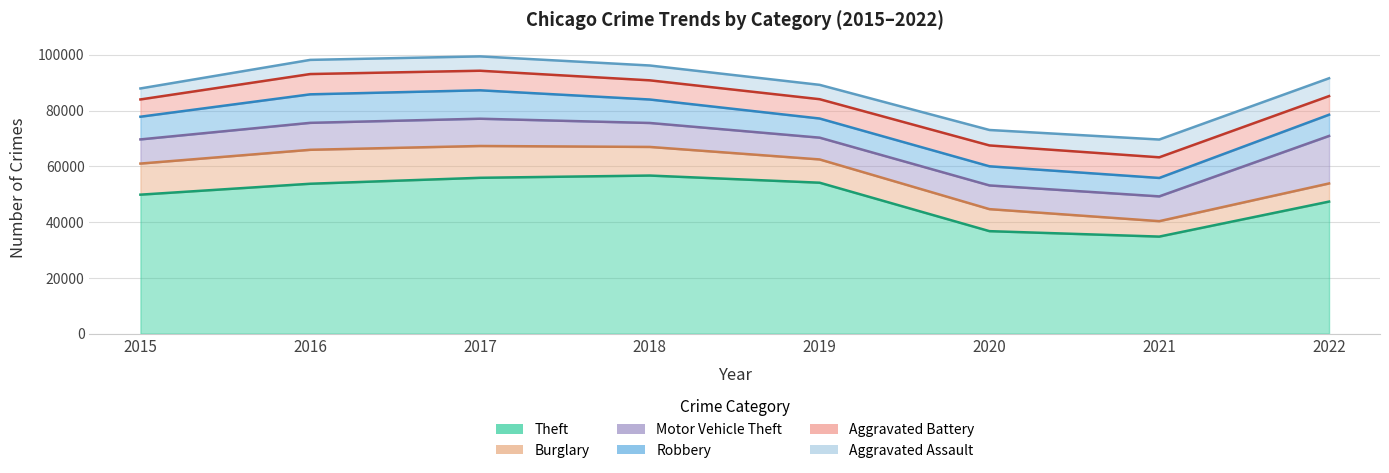

Where is Aggravated Assault nearest to the value 5166?

2017